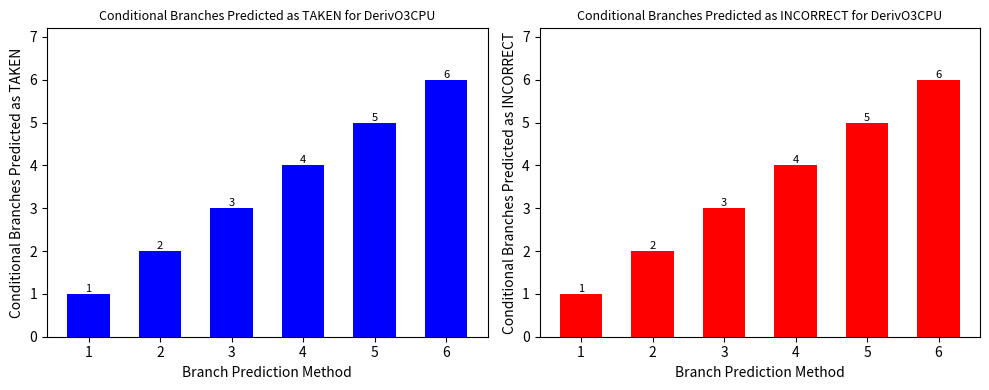

Which series has the widest spread of values?

col5